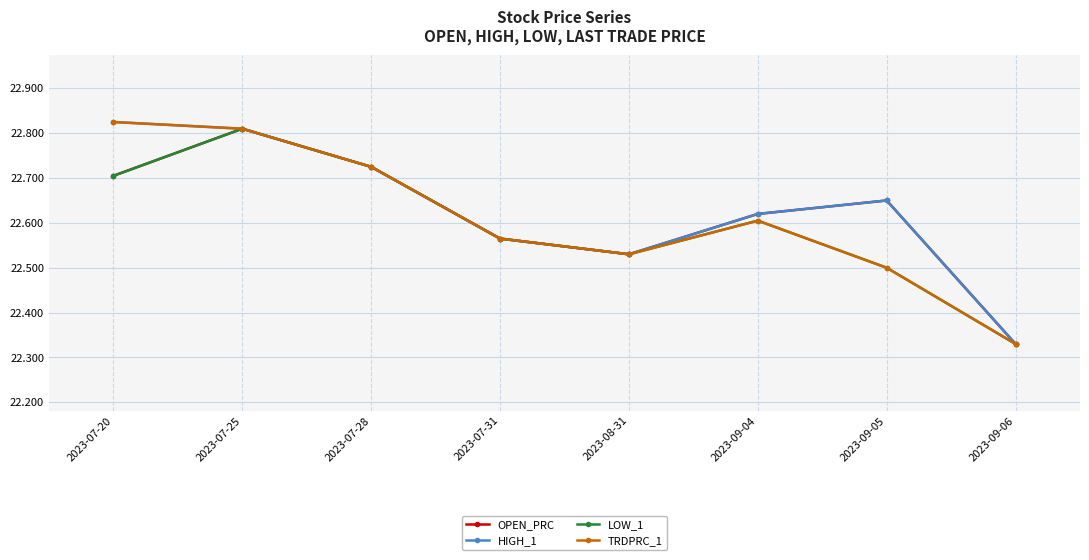

In LOW_1, how many points are higher than both neighbors (excluding endpoints)?

2